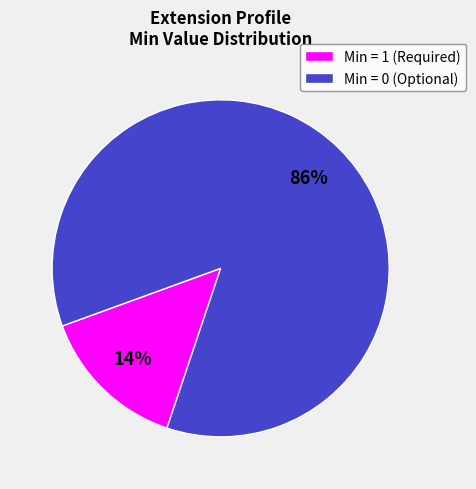

To the nearest percent, what portion does Min = 1 (Required) represent?

14%